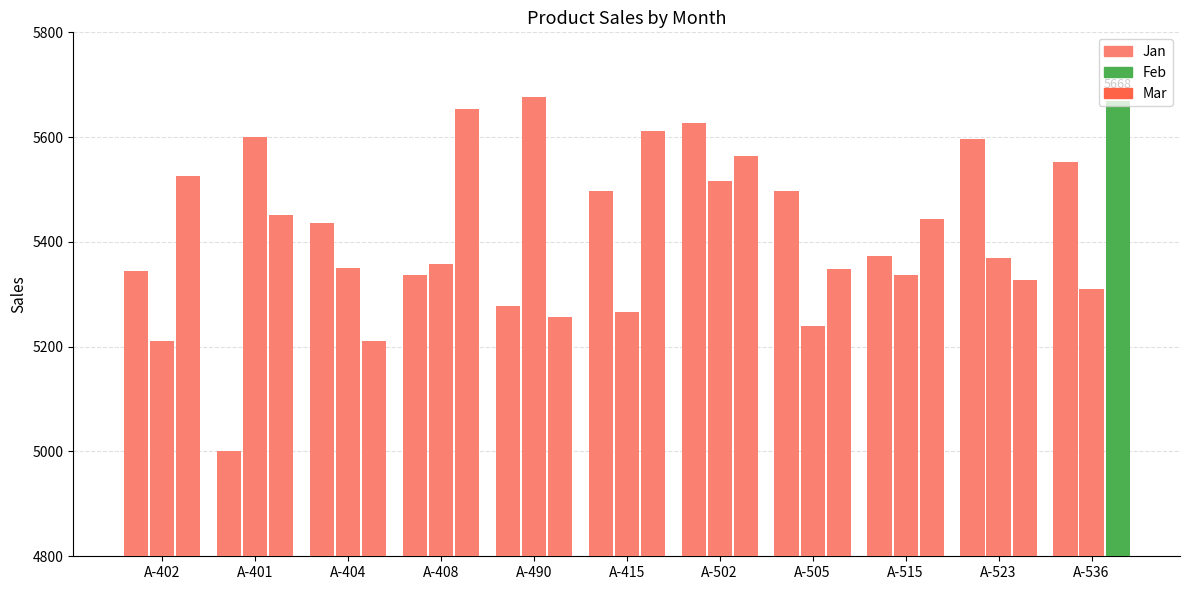

At which category does the chart reach its peak across all series?

A-490